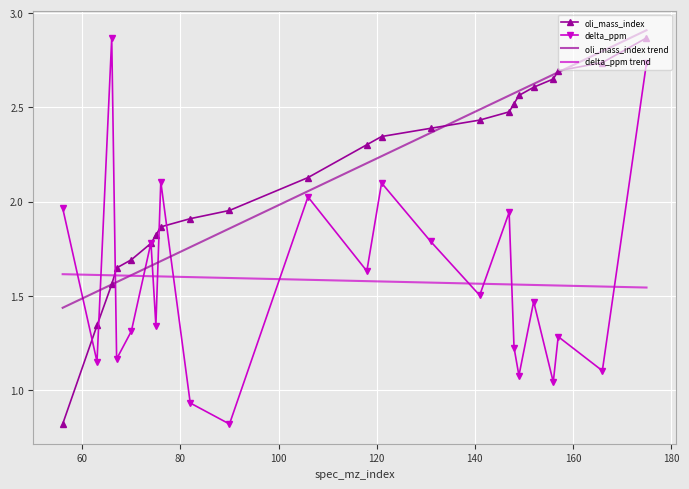

After their last crossing, which series has the higher values: oli_mass_index or oli_mass_index trend?

oli_mass_index trend